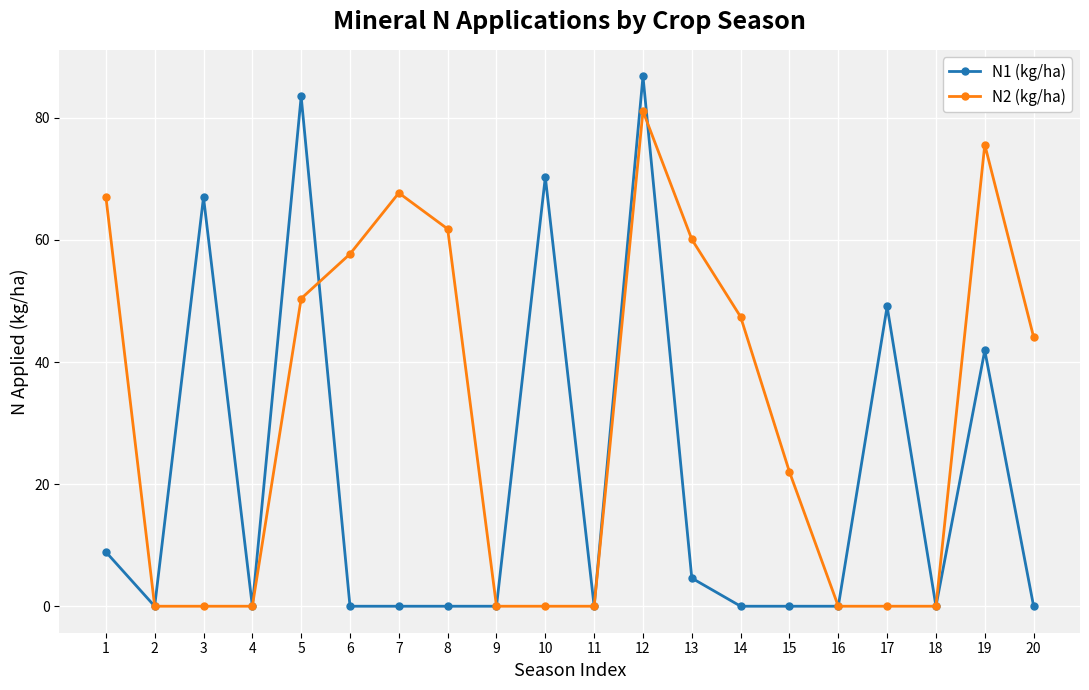

What is the spread (max minus min) of values at 15?

22.0